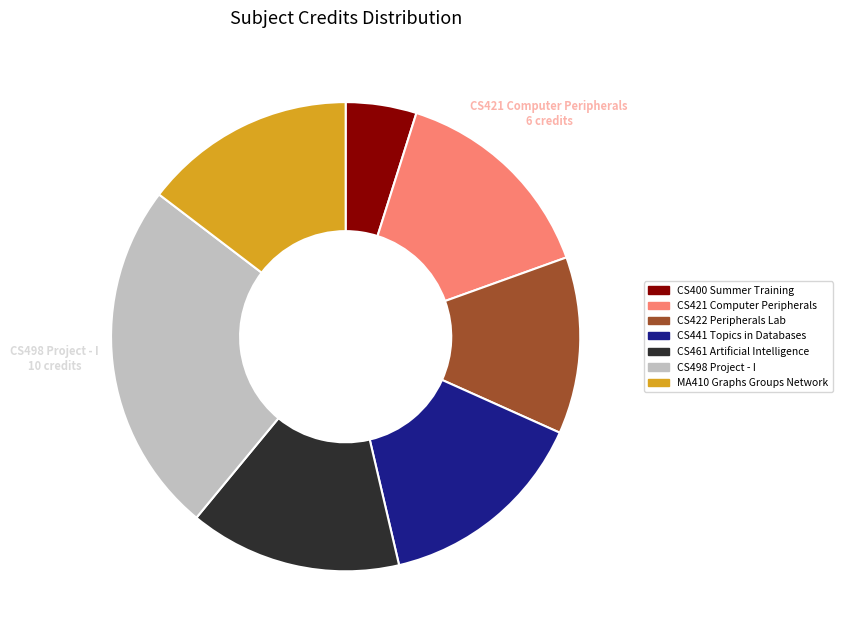

Between CS441 Topics in Databases and CS422 Peripherals Lab, which is larger?

CS441 Topics in Databases